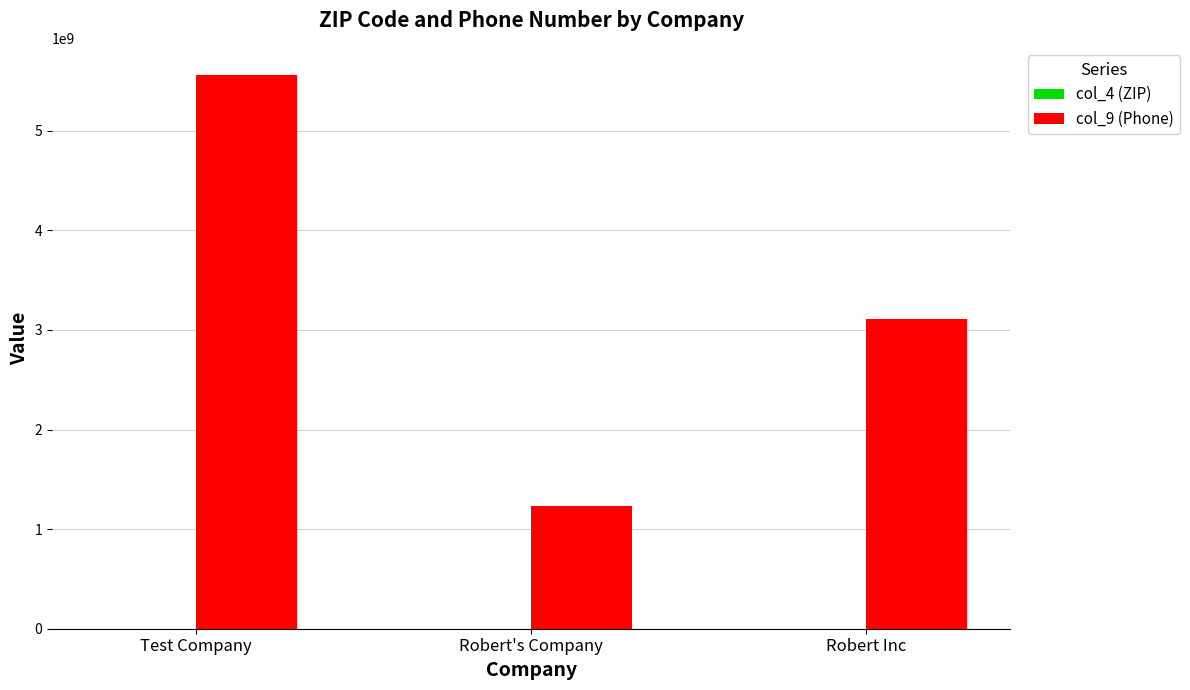

Which category has the highest value across all series?

Test Company